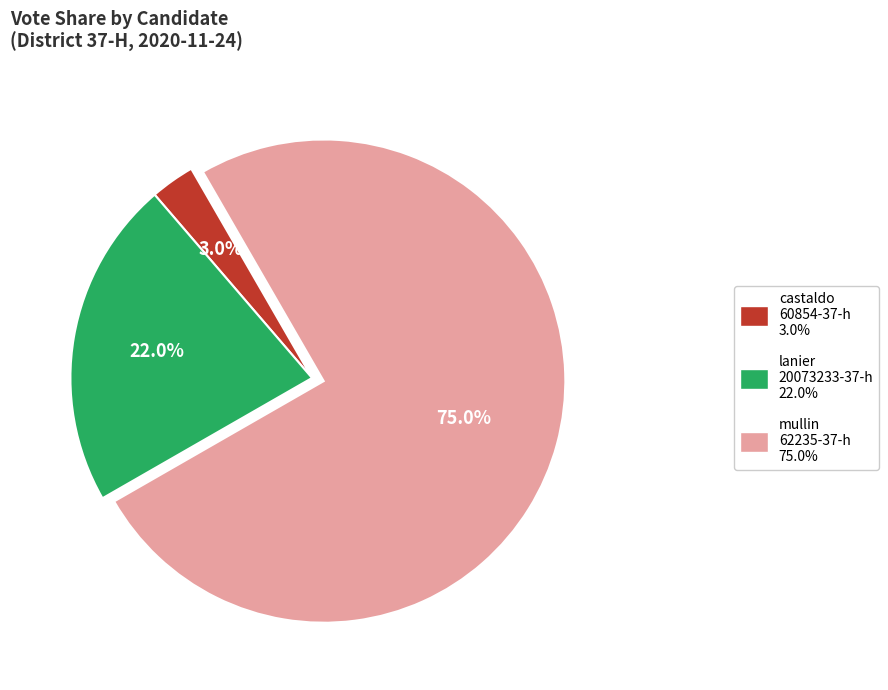

How many segments does this pie chart have?

3